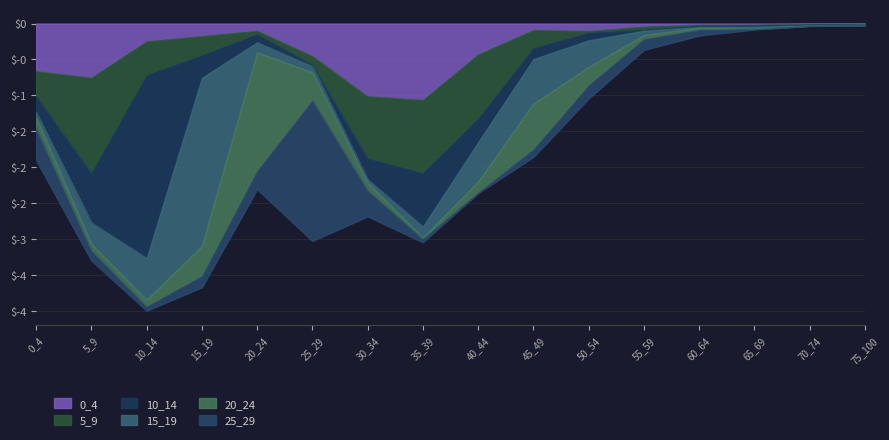

What is the value of the 20_24 point at the 1st from the left?

0.1